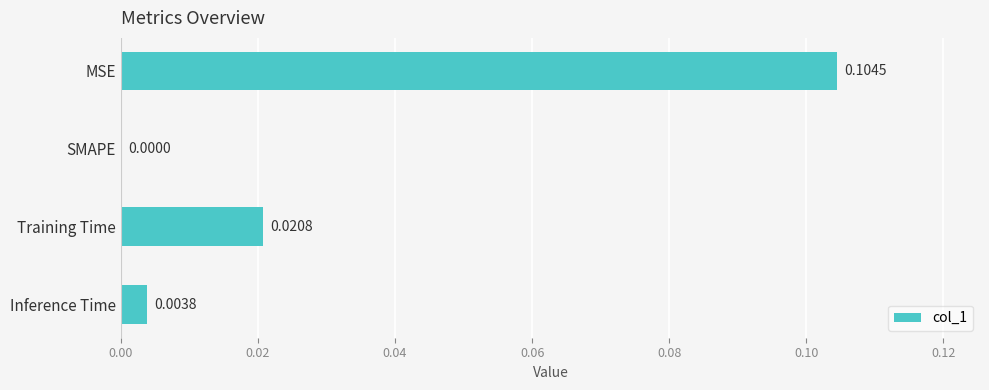

Which label corresponds to the largest value in the chart?

MSE